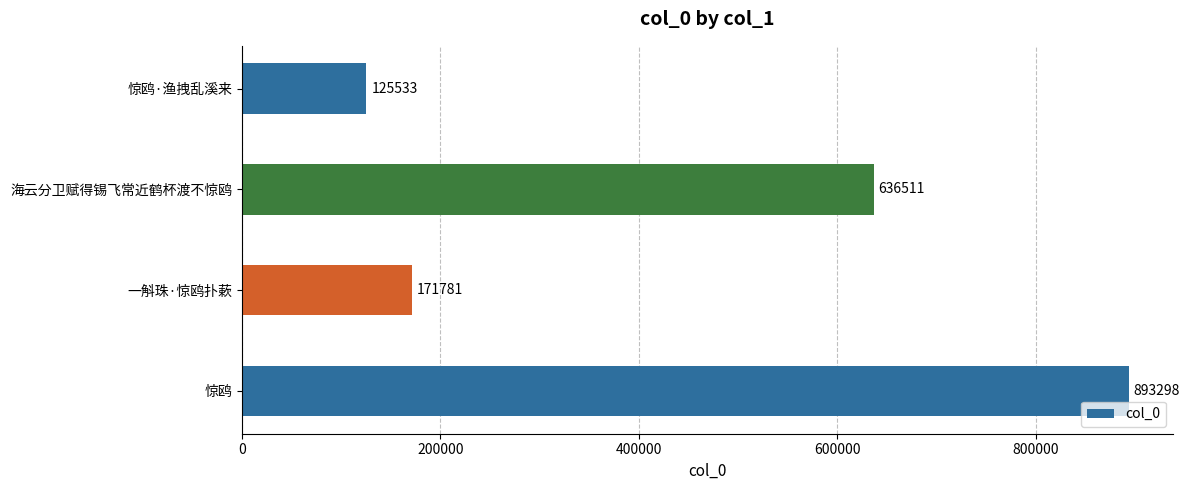

The value at 海云分卫赋得锡飞常近鹤杯渡不惊鸥 is 636511. True or false?

True